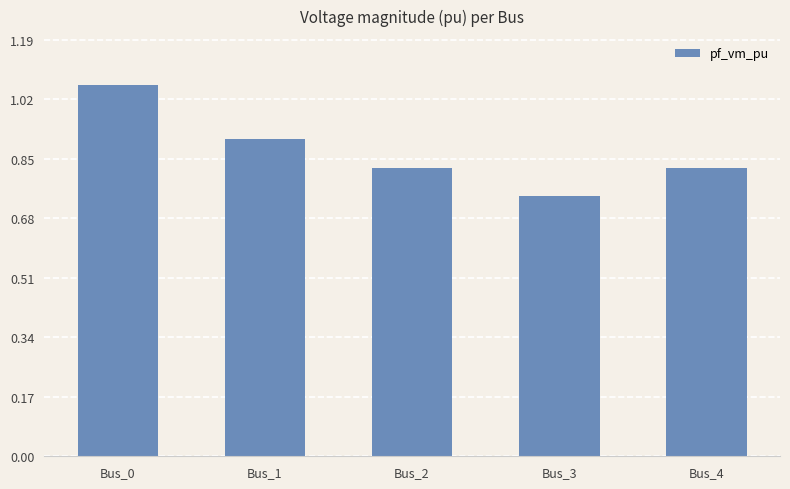

Which label corresponds to the largest value in the chart?

Bus_0